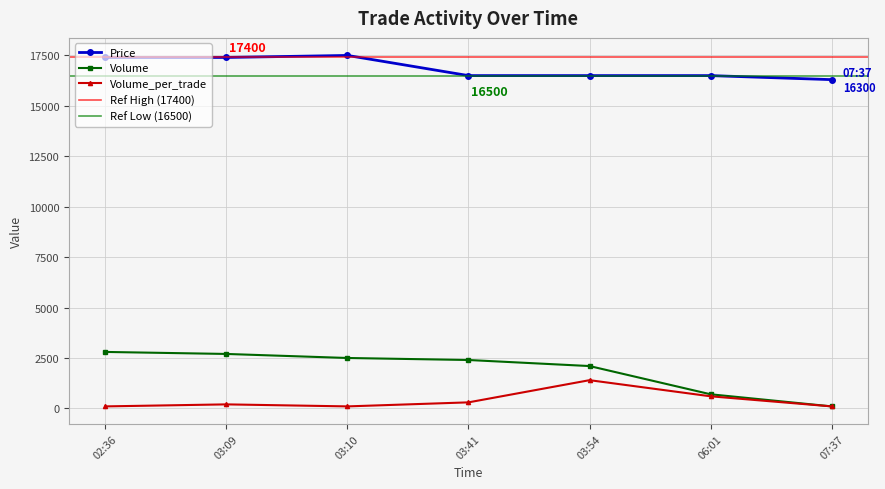

How many lines are shown in the chart?

3